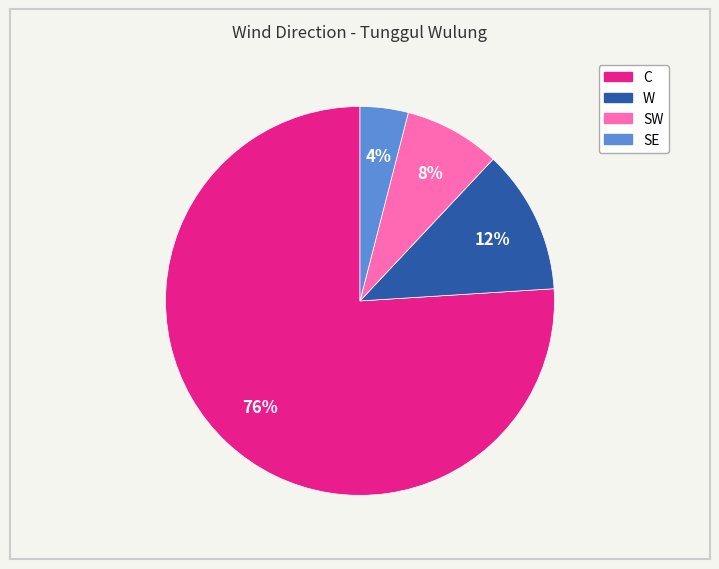

Does any single category account for the majority?

Yes